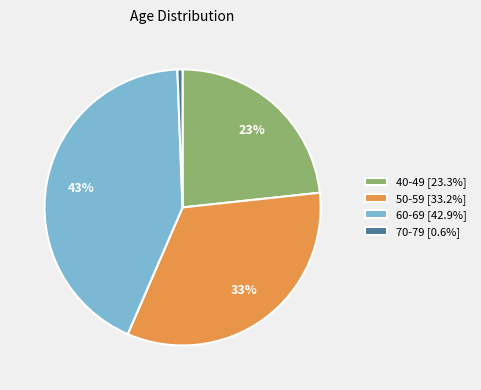

To the nearest percent, what percentage of the pie is 40-49?

23%